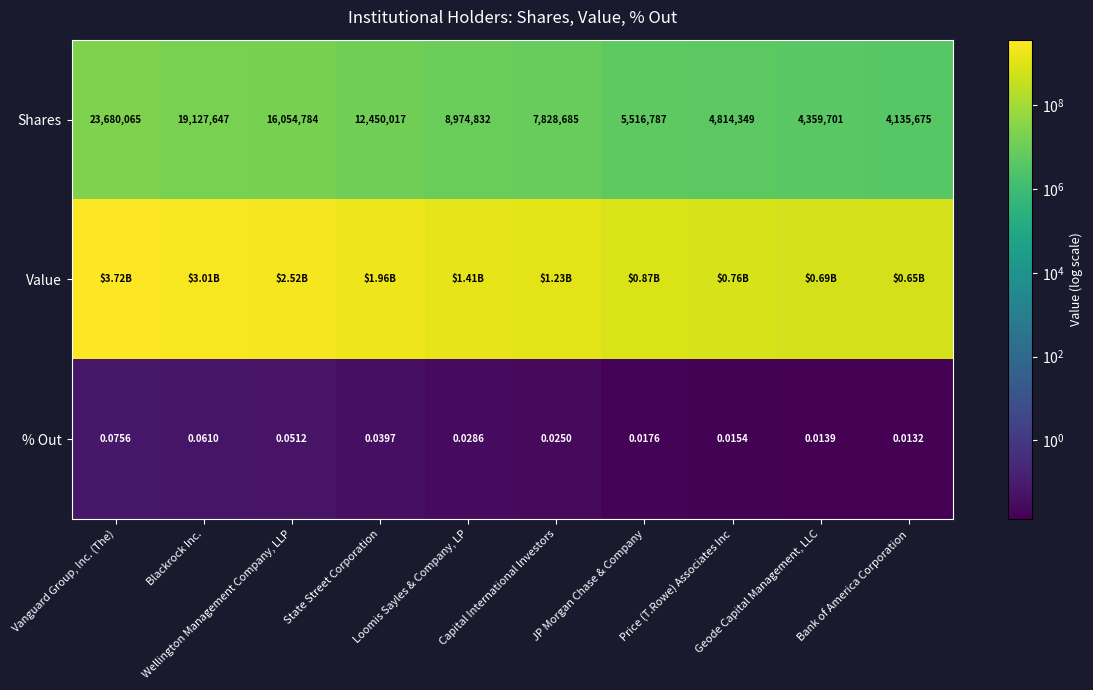

How many values in the Shares series are below 8974832?

5